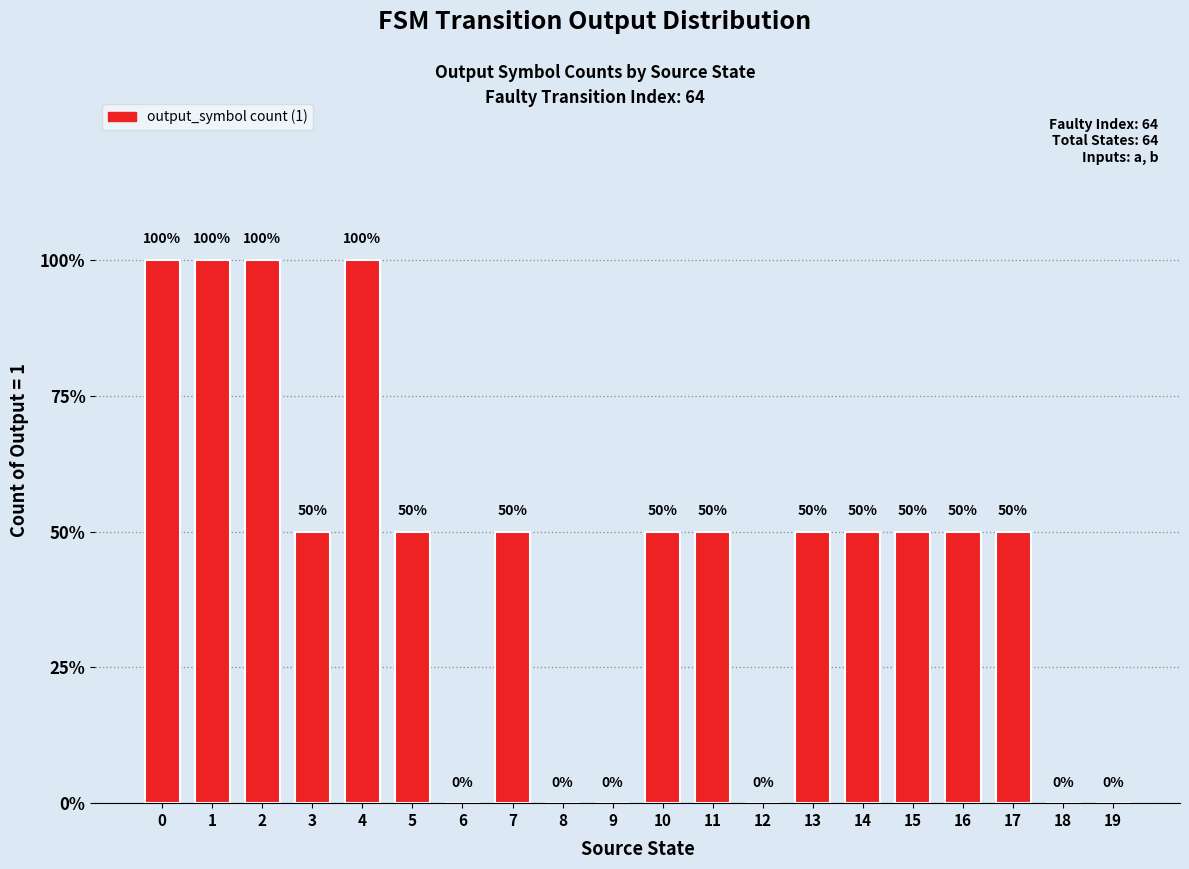

How many data points are less than 1?

6